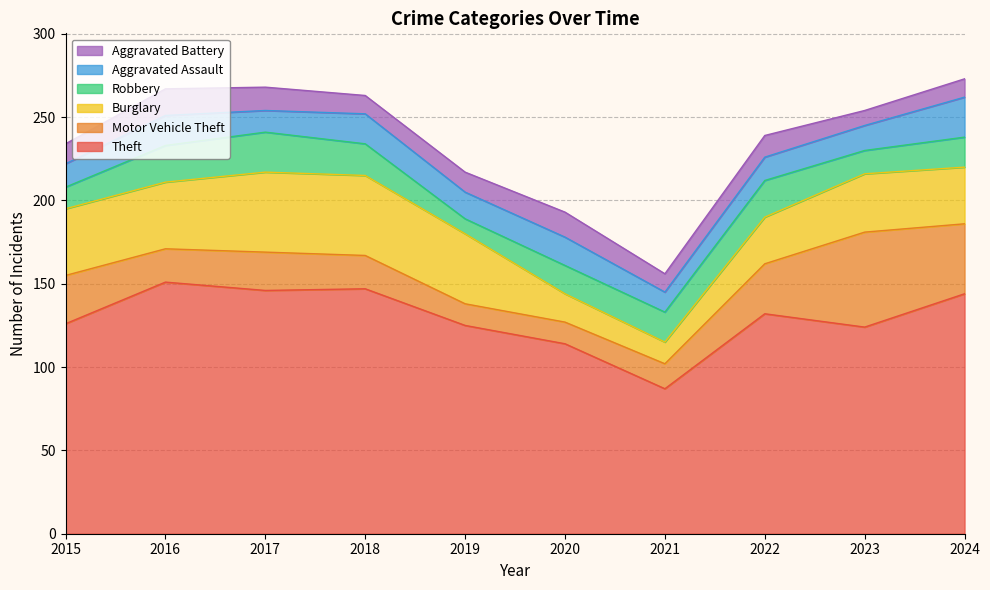

What is the difference between the maximum and minimum values in the Burglary series?

35